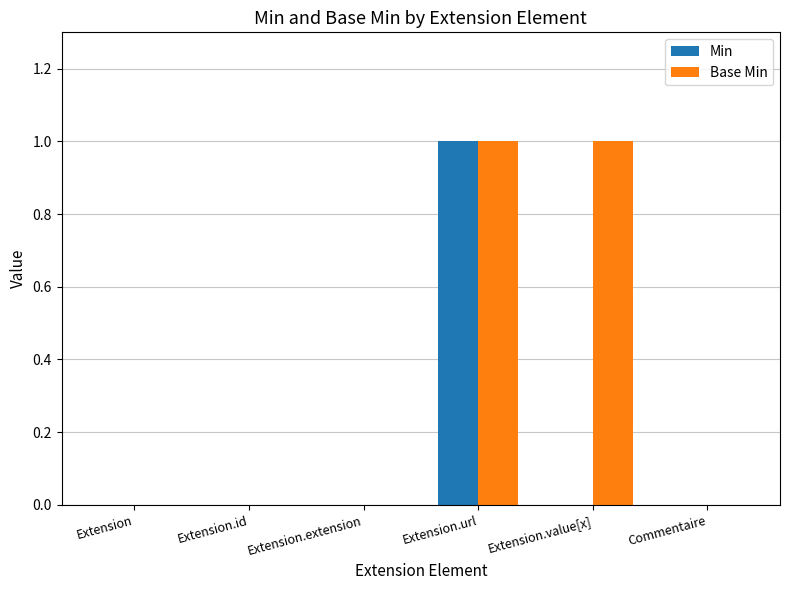

Is the value of Base Min at Extension.extension greater than the value of Min at Extension.url?

No